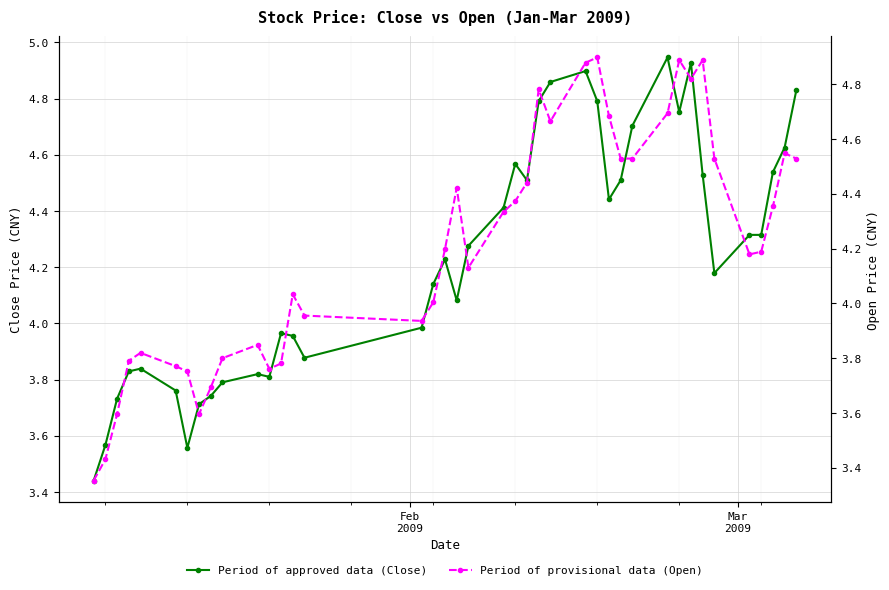

What is the sum of all Close price values?

169.6